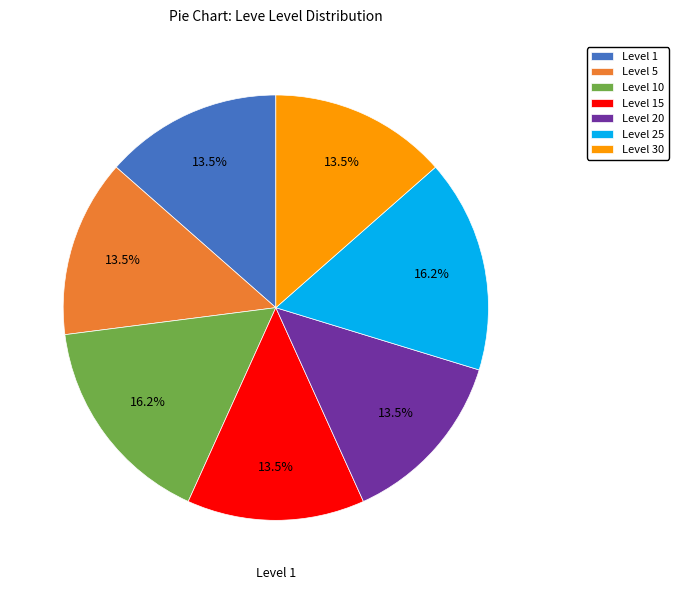

Count the number of slices in the pie.

7